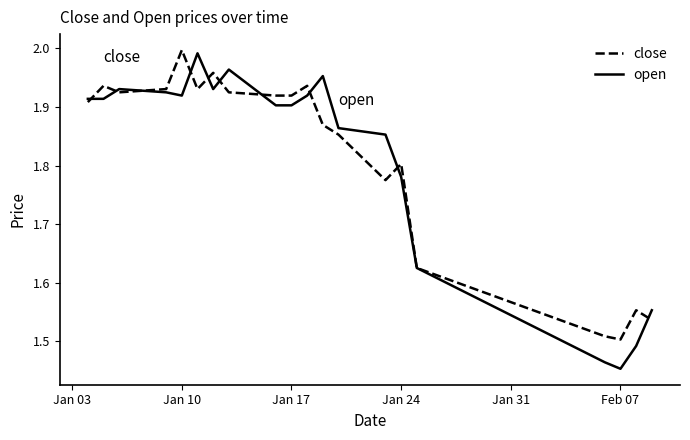

Which series has the largest range (max minus min)?

open